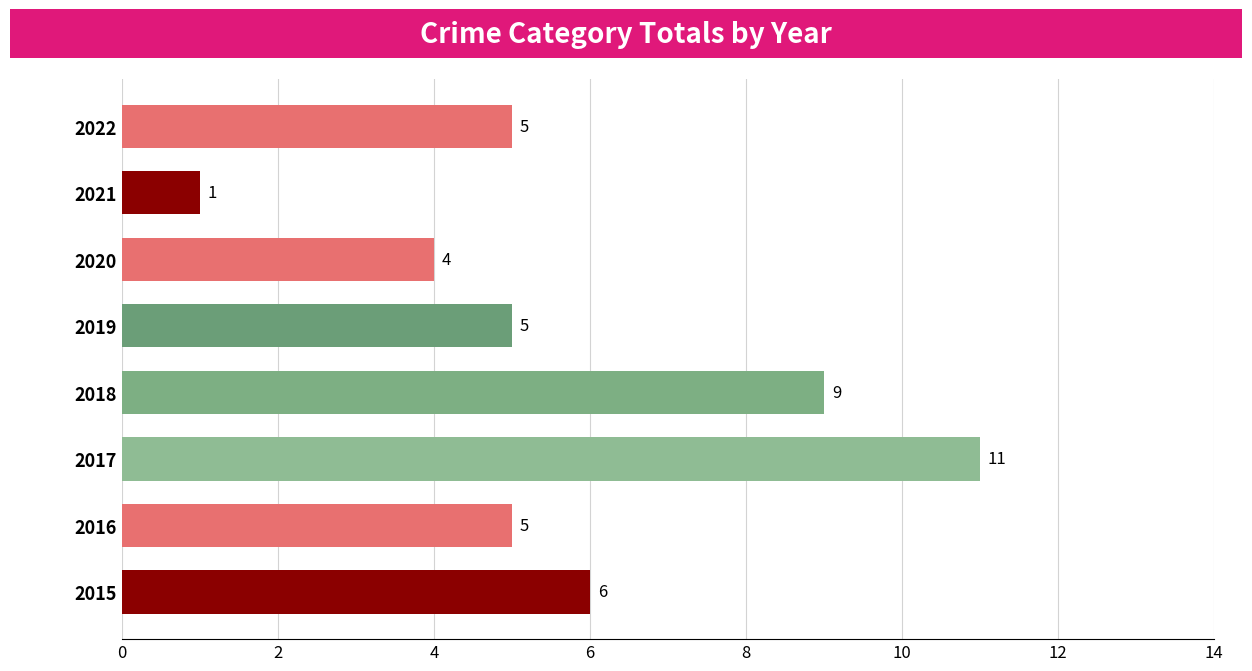

Which has a higher value, 2016 or 2015?

2015